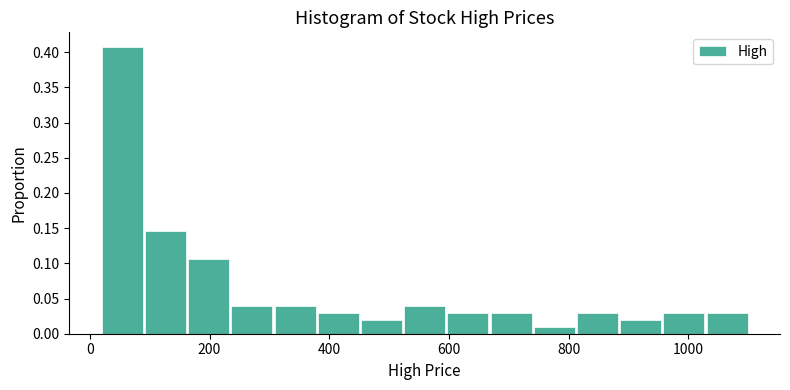

Around what value on the x-axis is the tallest bar? Give the approximate position of its centre, as read against the axis.

60